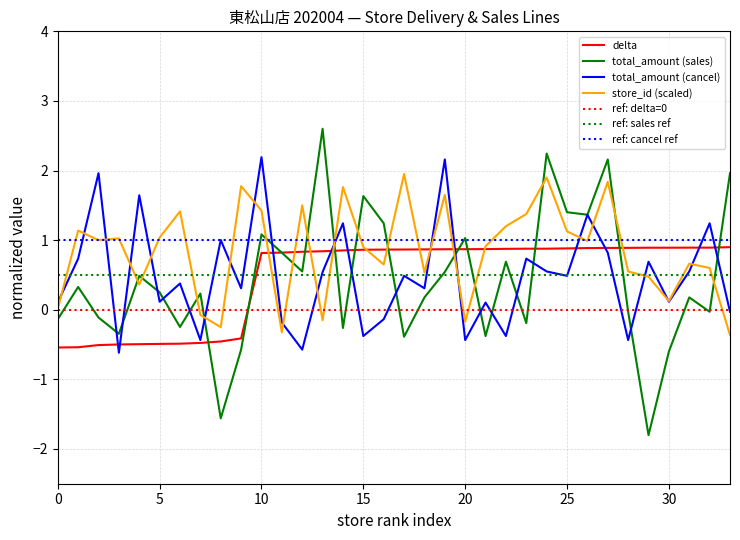

True or false: total_amount_cancel and delta intersect in this chart.

True